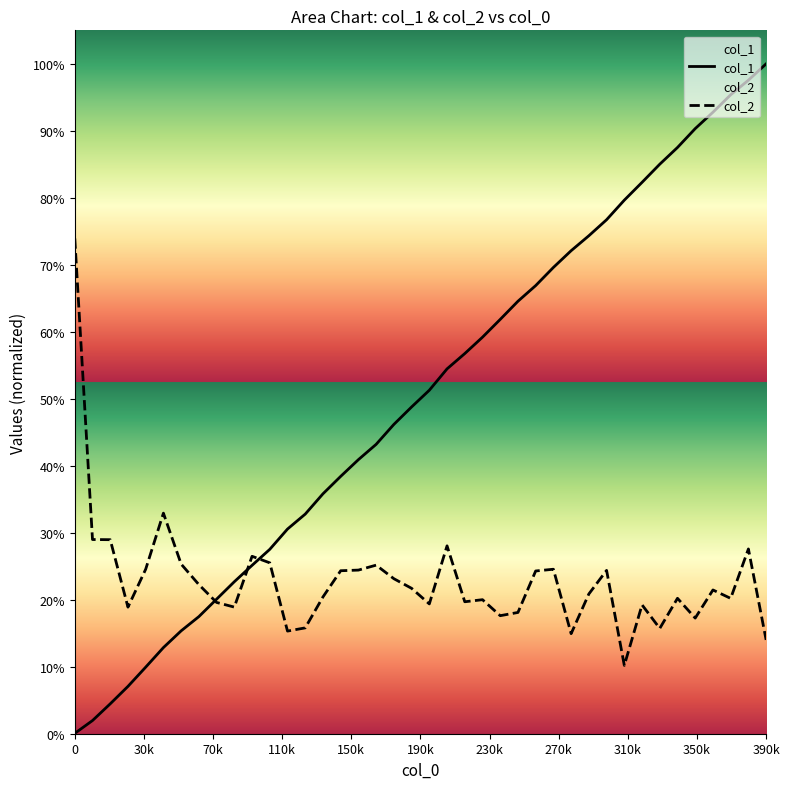

Is it true that col_2 equals 0.1 at 70k?

False